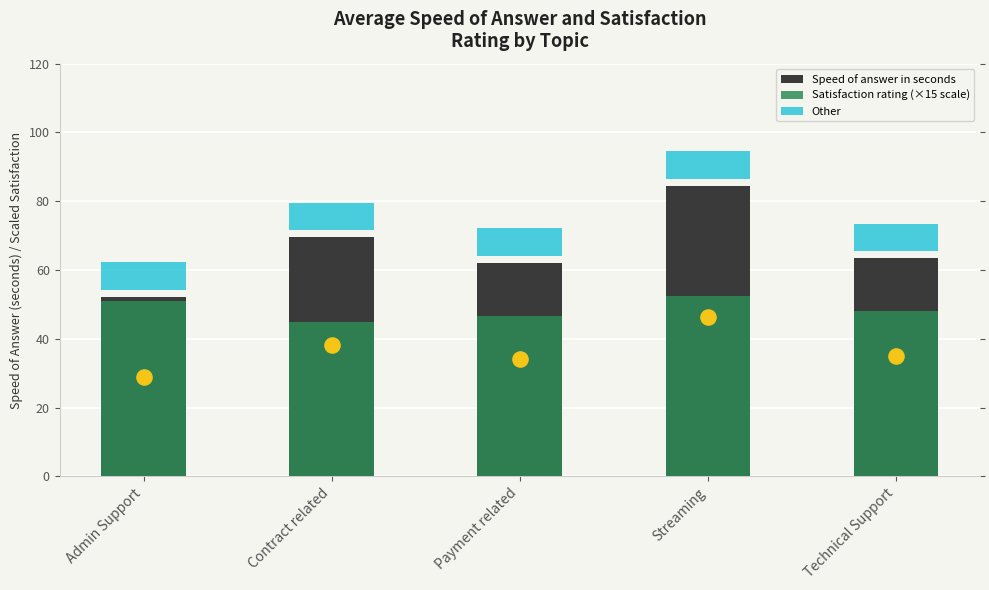

Is the value of Speed of answer in seconds at Contract related greater than the value of Satisfaction rating (×15 scale) at Contract related?

Yes